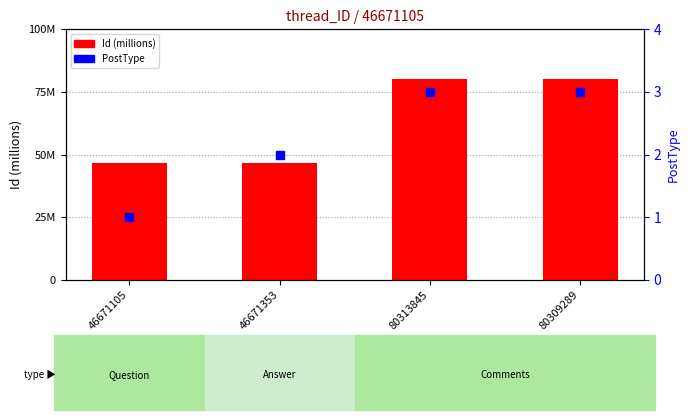

Which series contains the highest Y value?

Id (millions)